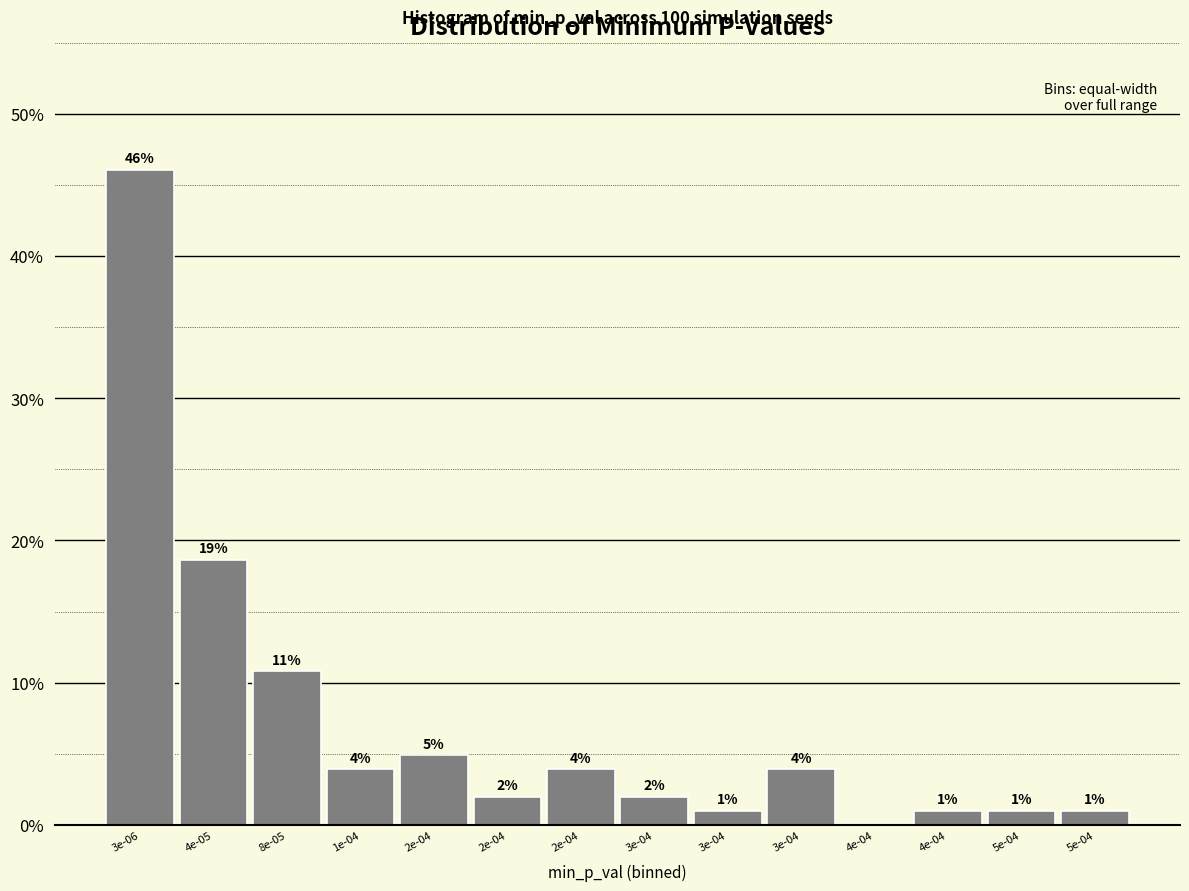

How many positive values are there?

13